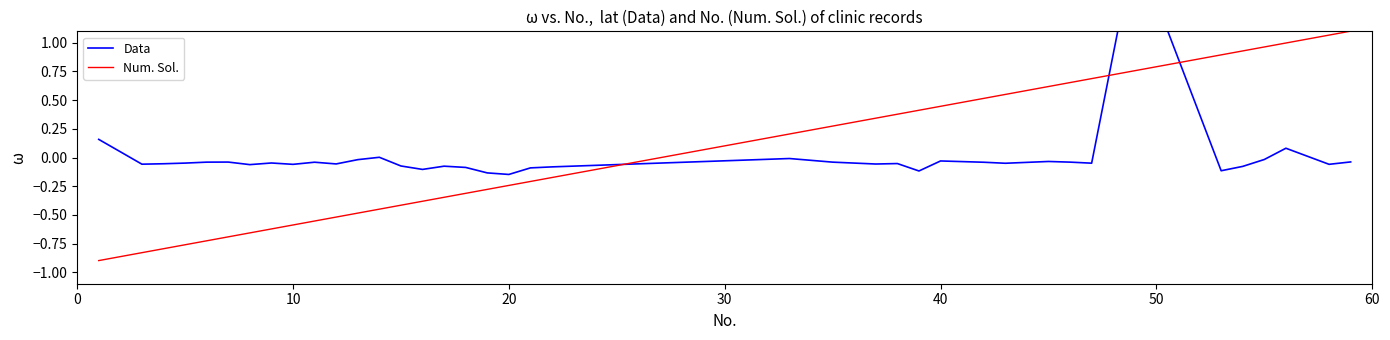

What is the difference between the second highest and minimum values in the Num. Sol. series?

2.0